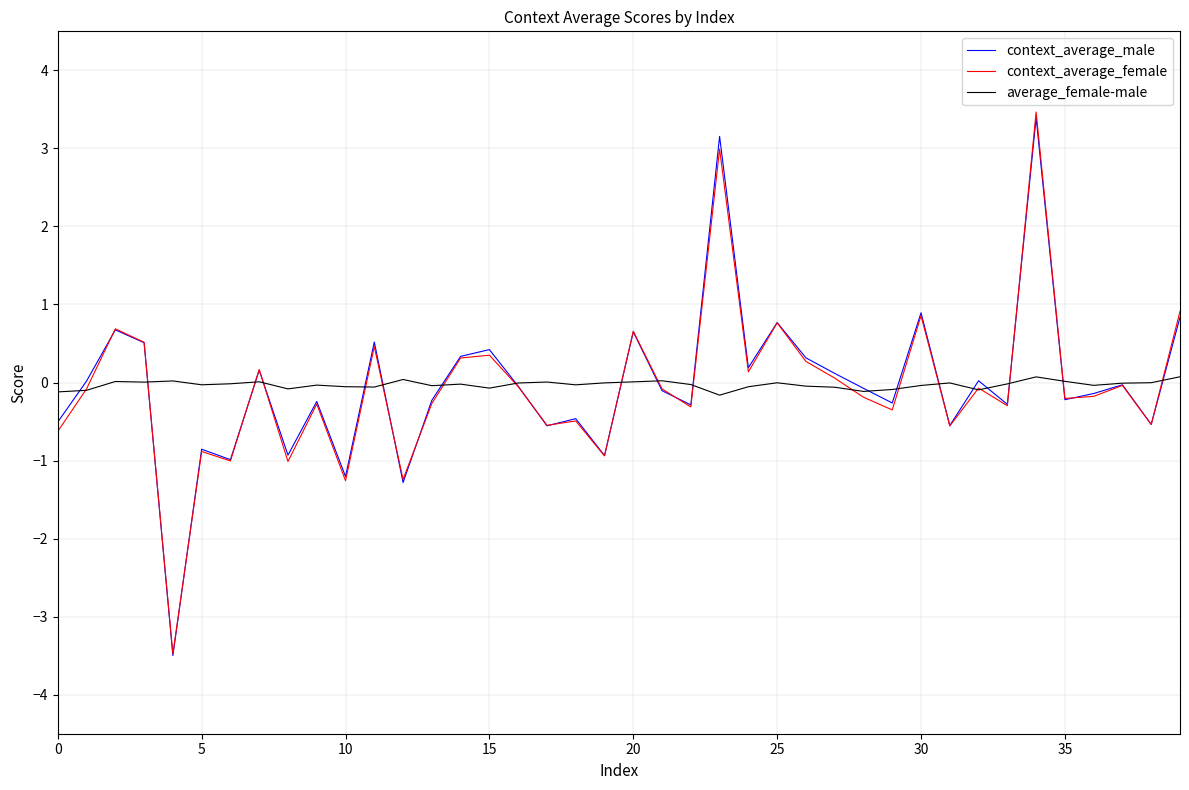

What is the smallest value displayed?

-3.5